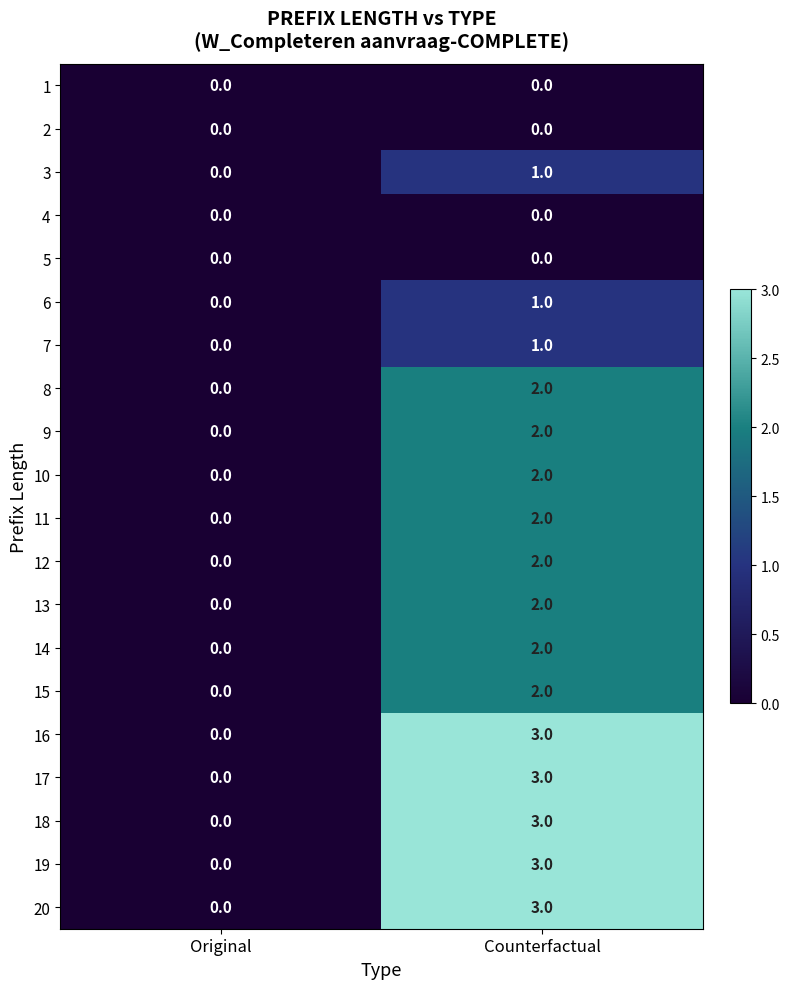

What is the difference between the highest and lowest values at Counterfactual?

3